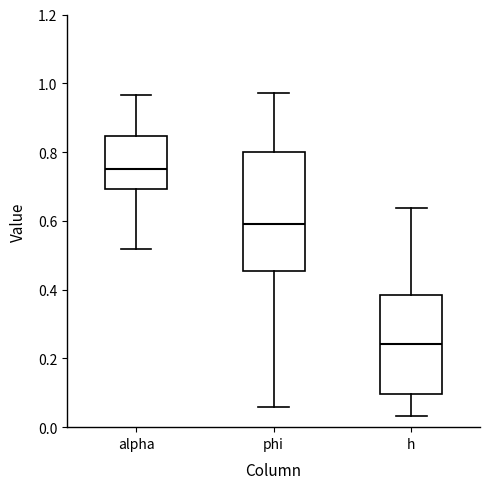

Which box is the tallest, from its lower edge to its upper edge?

phi